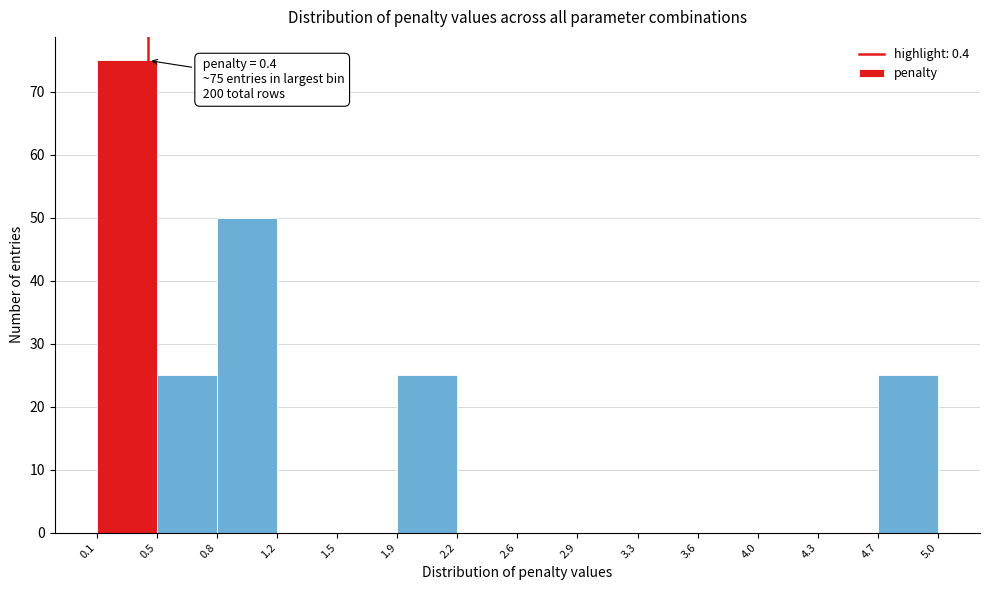

Over which range of the x-axis is the bar tallest?

0.1 to 0.5